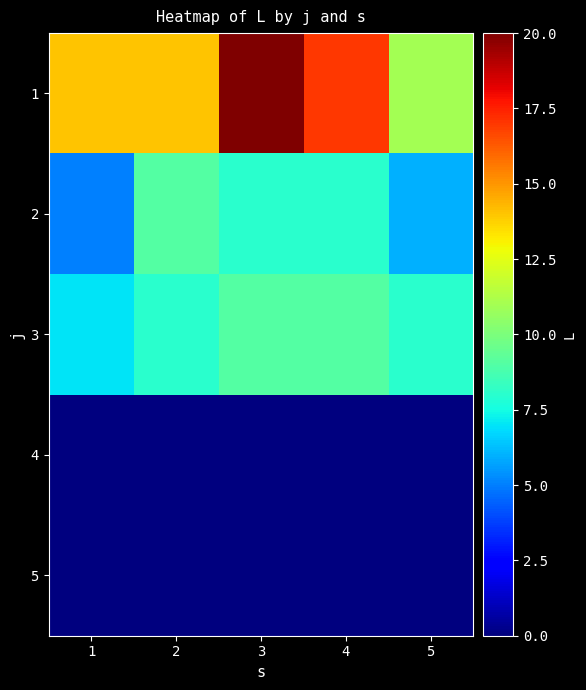

How many series are shown in this chart?

5